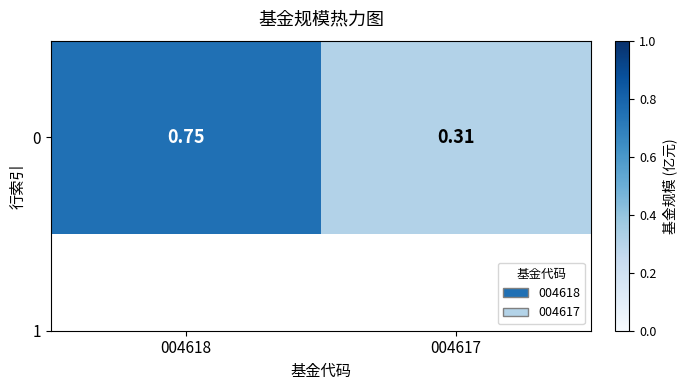

What is the change in value from 004618 to 004617?

-0.4